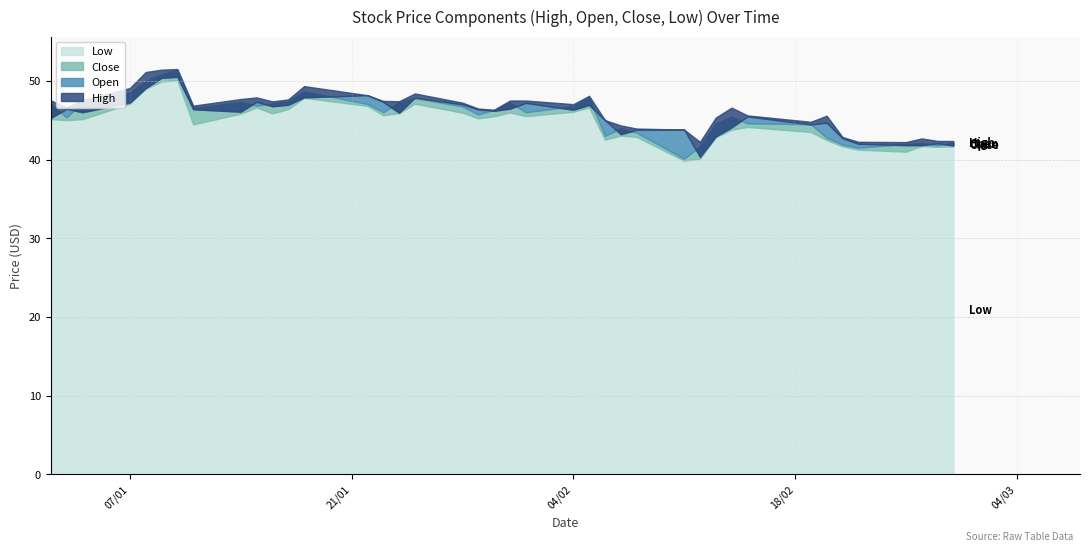

Is the value of Close at 22 greater than the value of High at 28?

Yes